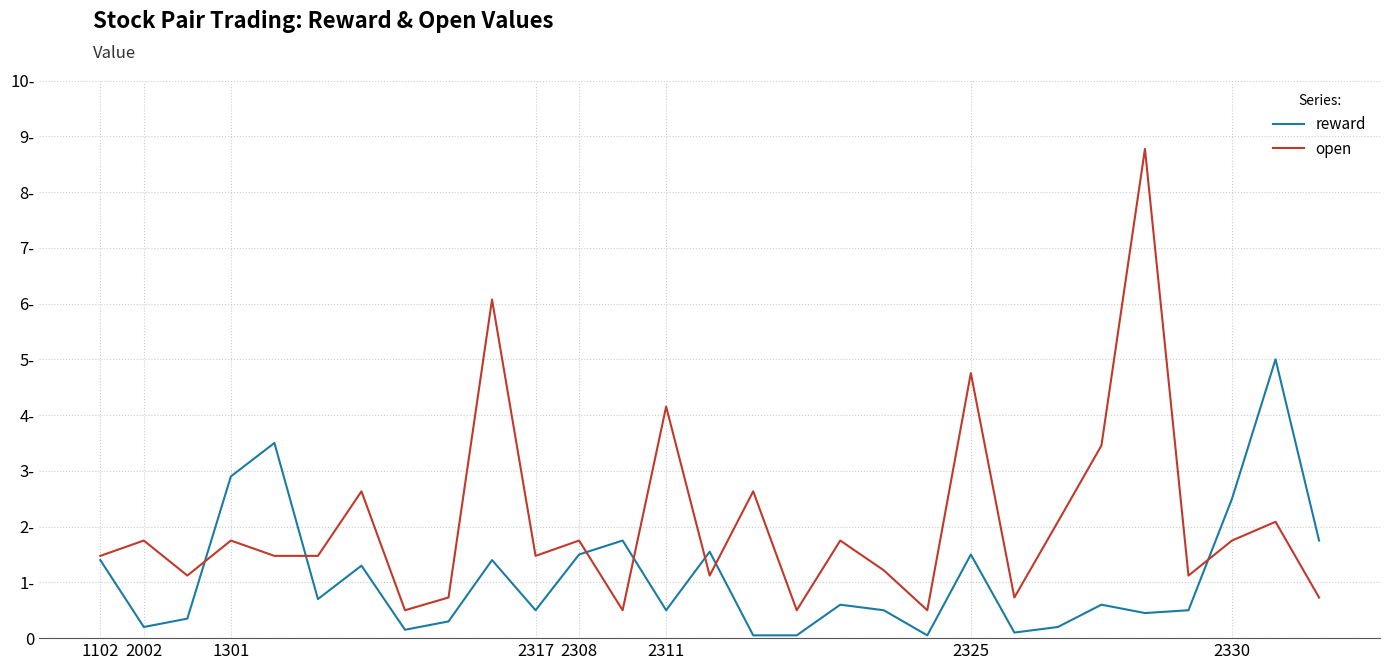

What is the difference between the second highest and minimum values in the open series?

5.6